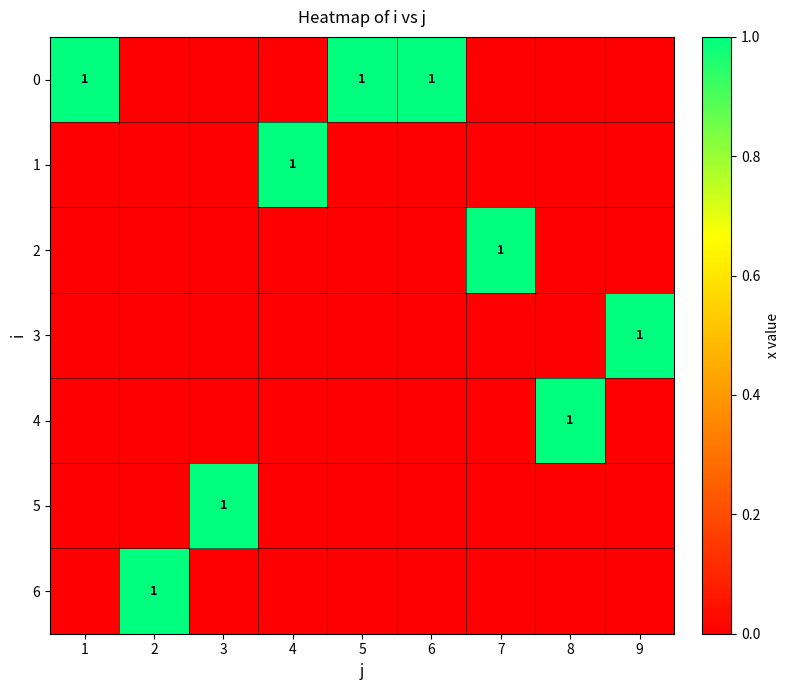

True or false: 6 has a value of 2 at 2.

False